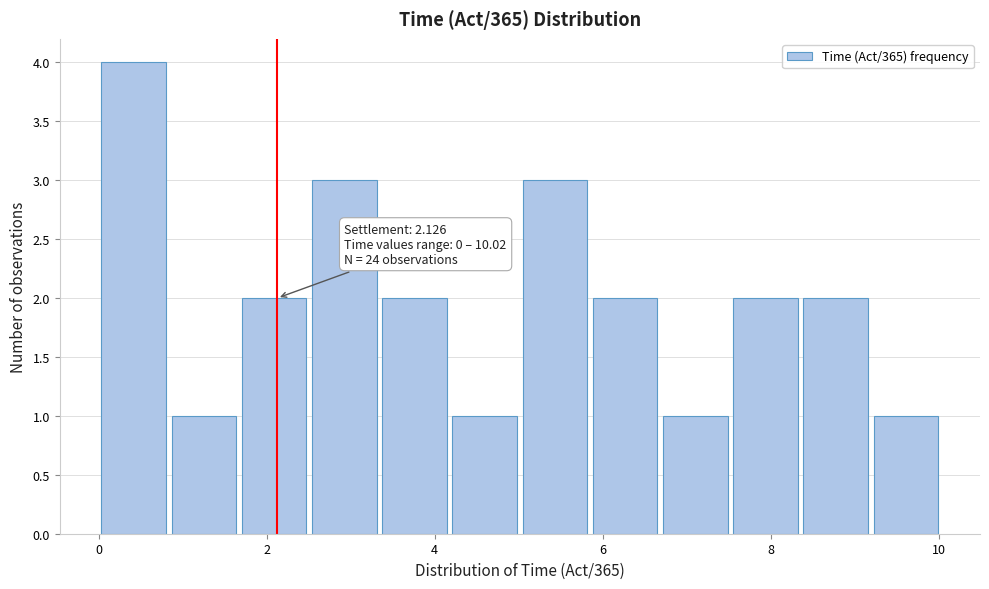

Which range on the x-axis has the tallest bar?

0.0 to 0.8